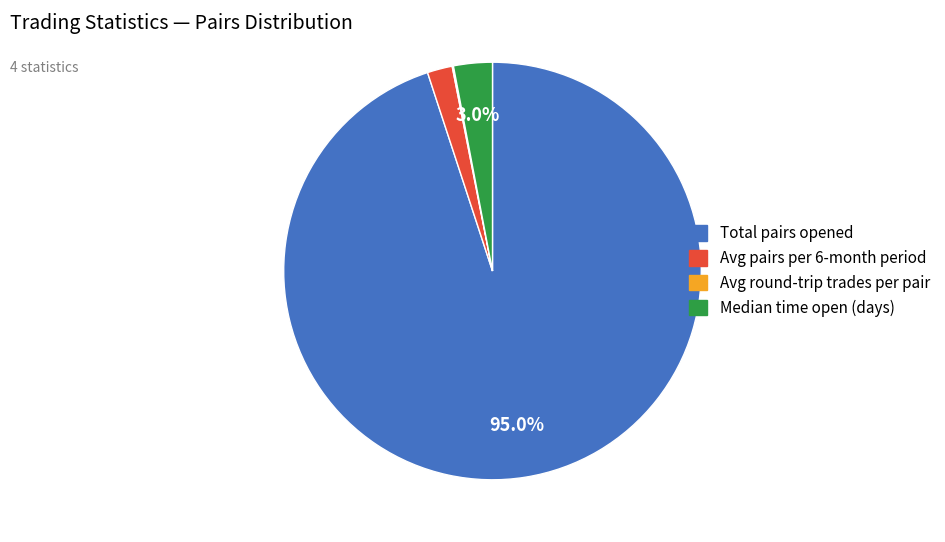

Does any single category account for the majority?

Yes